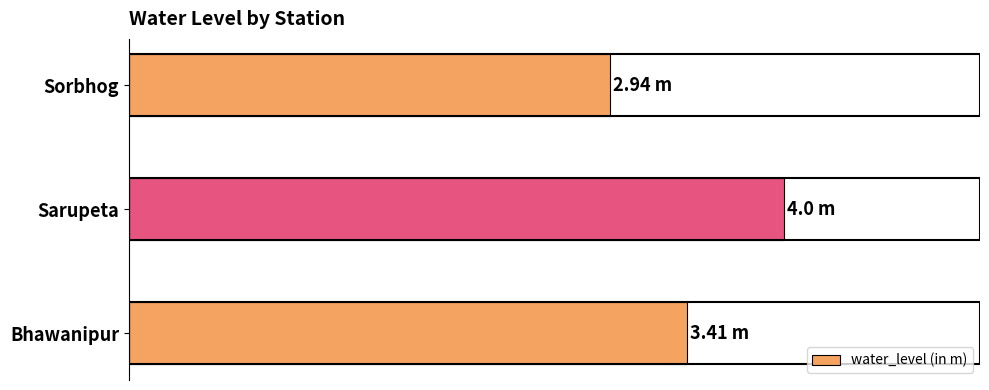

Are the bars horizontal?

Yes